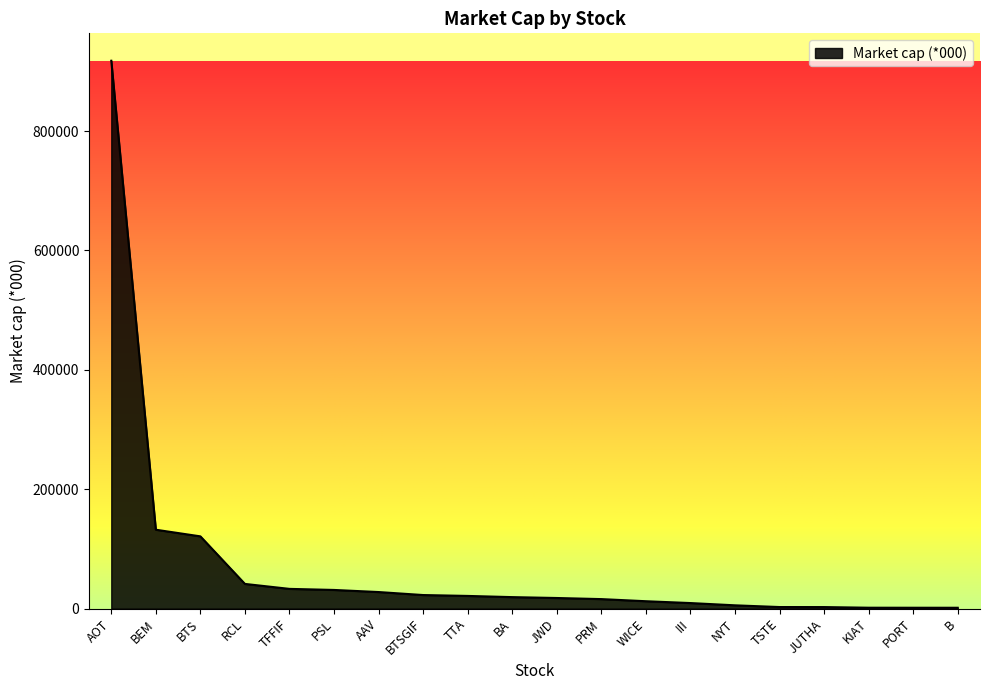

Is it true that the value at AOT is 505413.5?

False